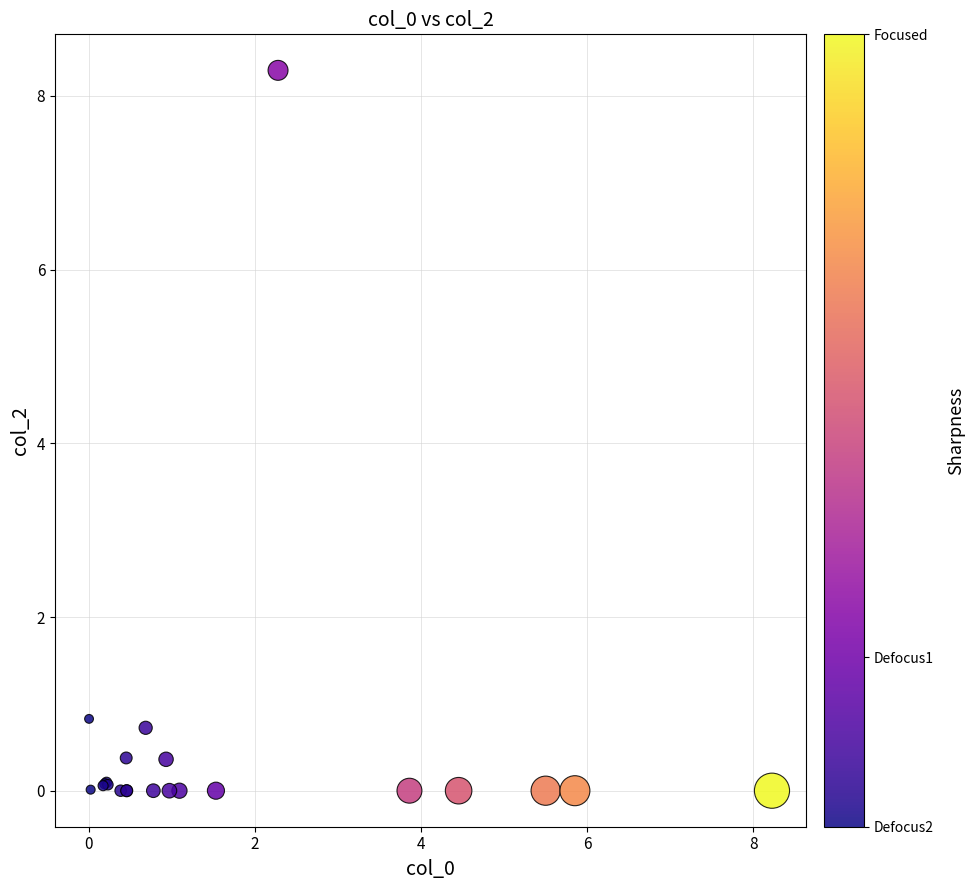

What Y value in the scatter plot is closest to 4?

0.8